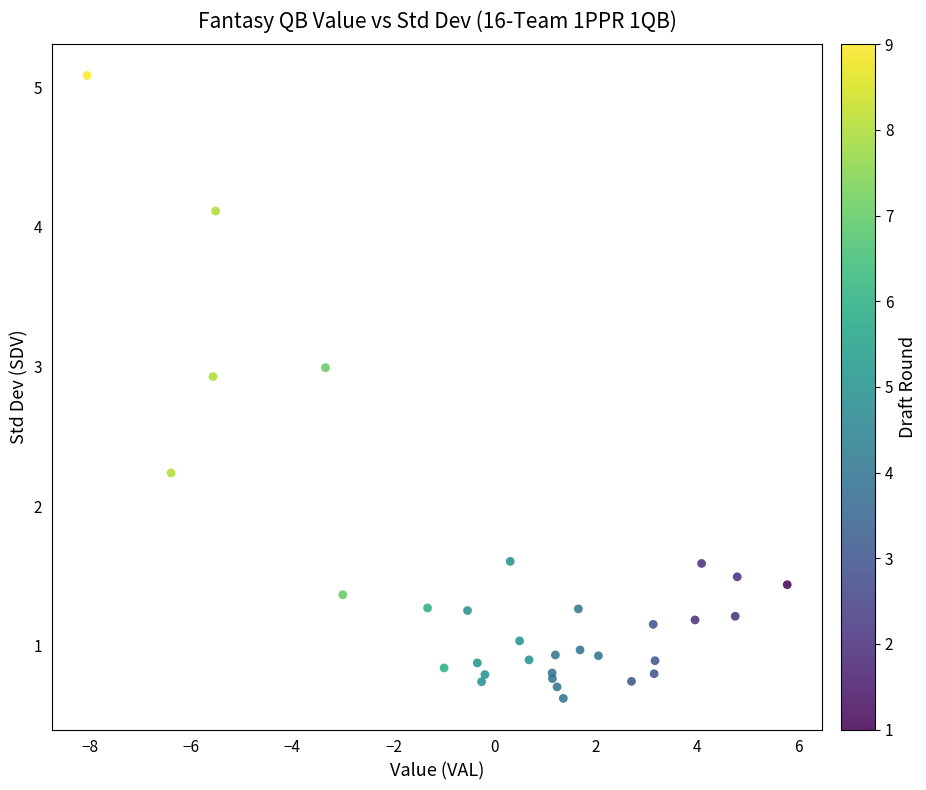

What Y value in the scatter plot is closest to 2?

2.2